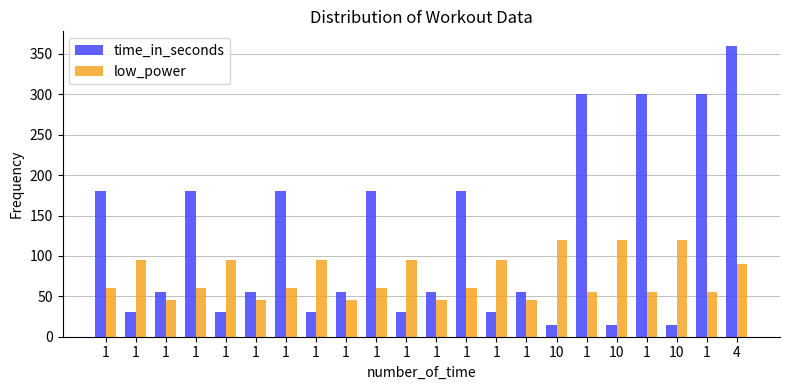

What is the difference between the time_in_seconds values at 1 and 1?

125